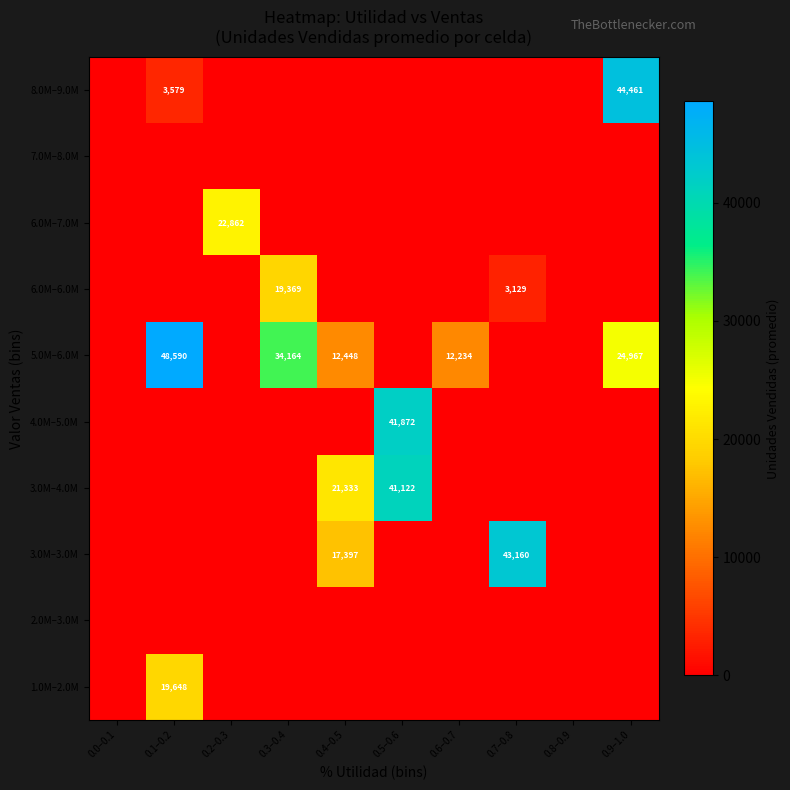

Is it true that 5.0M–6.0M equals 48590 at 0.1–0.2?

True